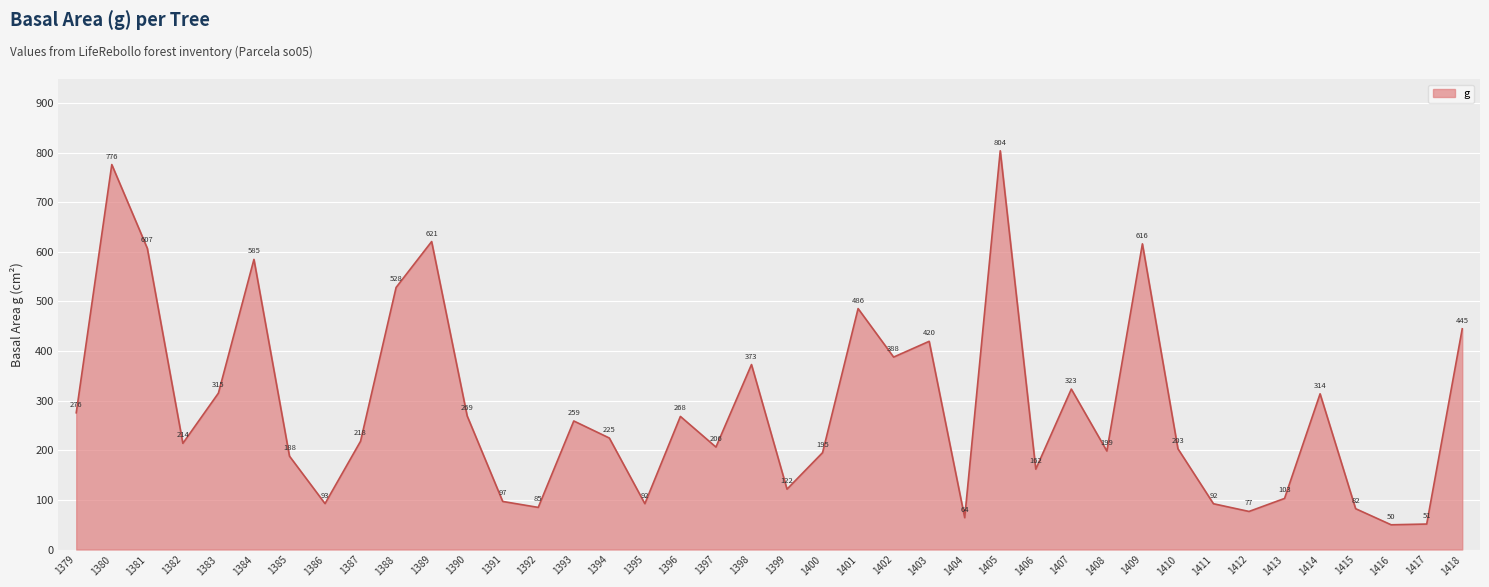

Is it true that the value at 1391 is 96.9?

True